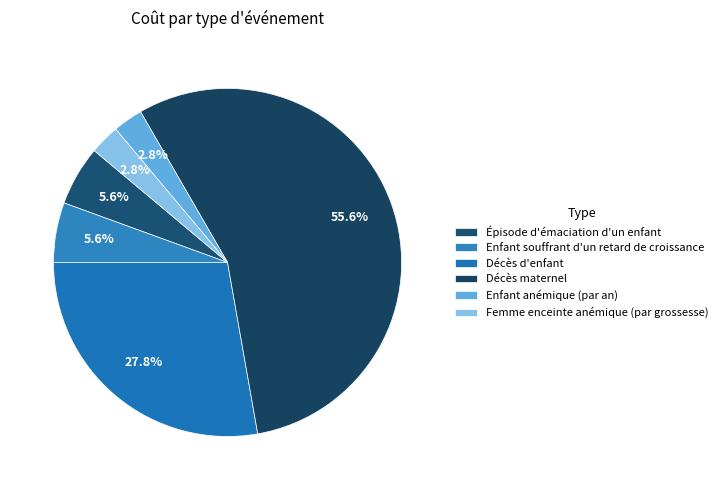

True or false: Enfant souffrant d'un retard de croissance accounts for 6% of the total.

True